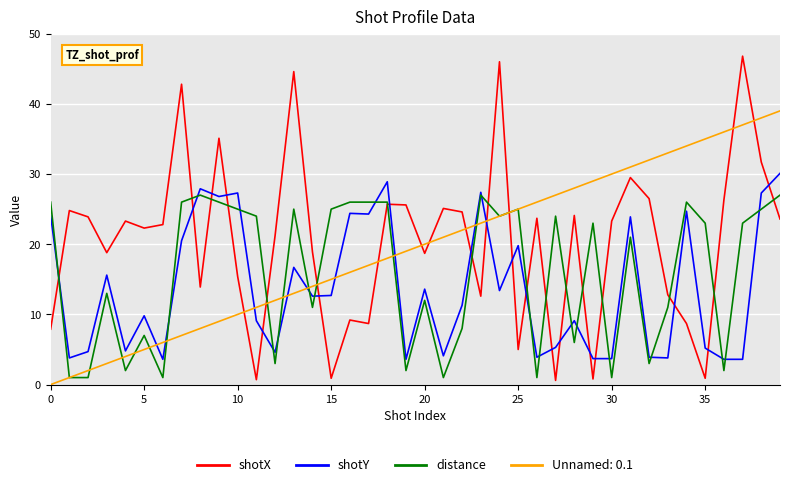

Which series has the widest spread of values?

shotX